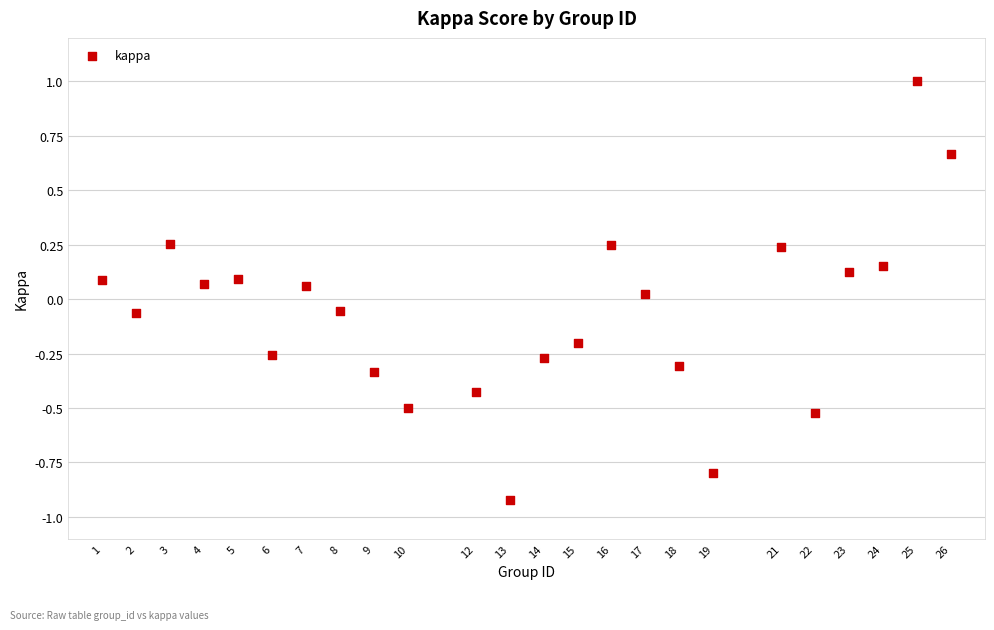

What is the range of Y values (max minus min)?

1.9